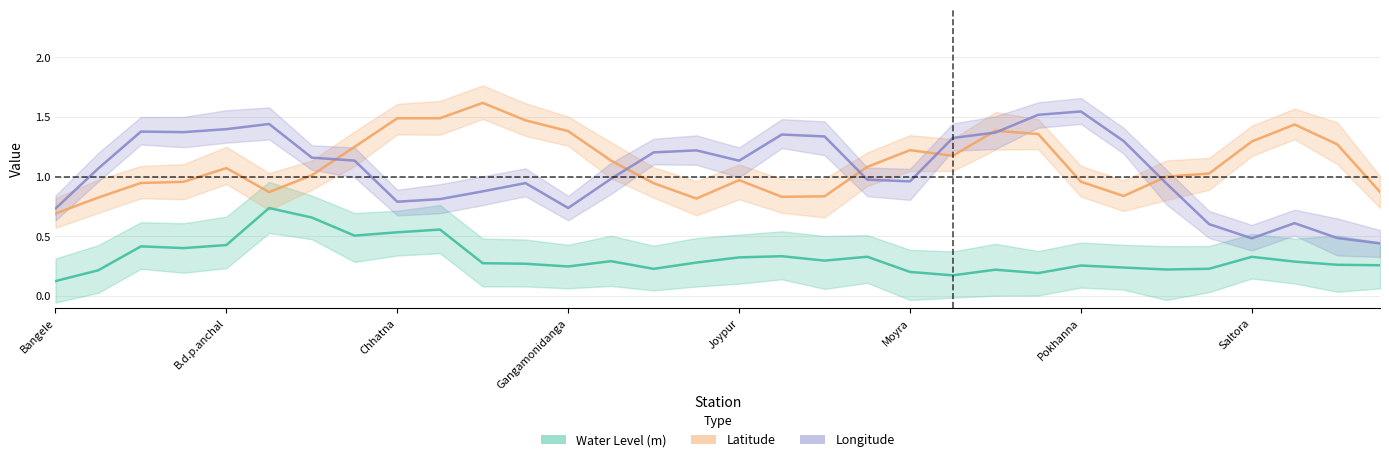

What is the difference between the Longitude values at Bangele and 29?

0.1